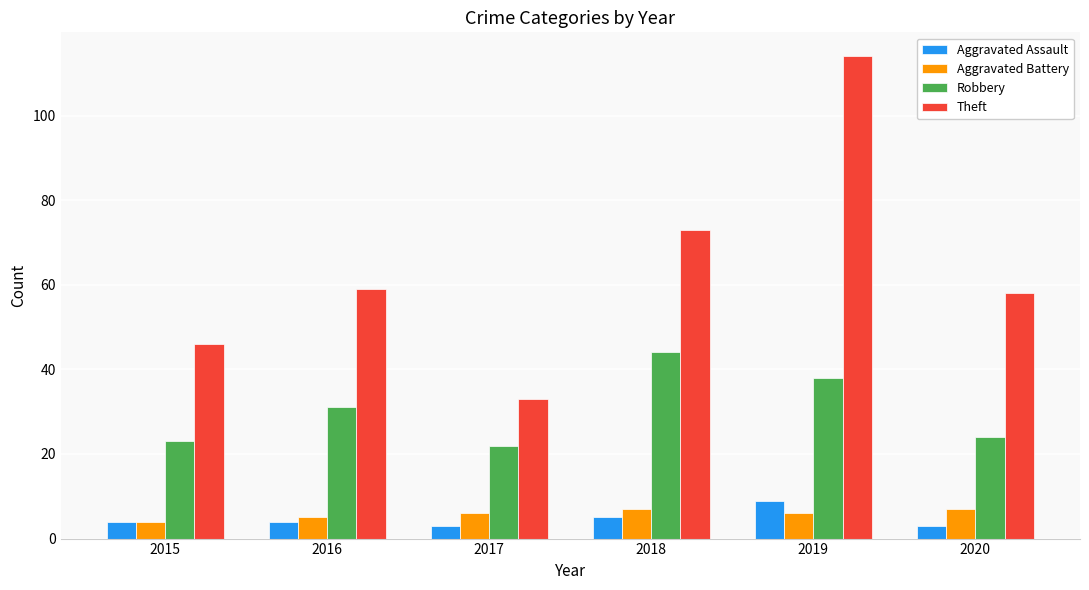

True or false: Robbery has a value of 48 at 2016.

False